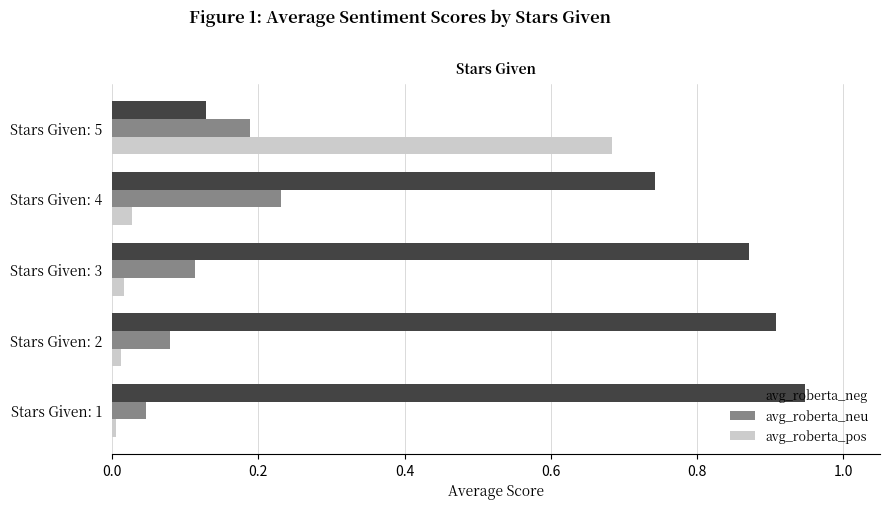

How many series are shown in this chart?

3